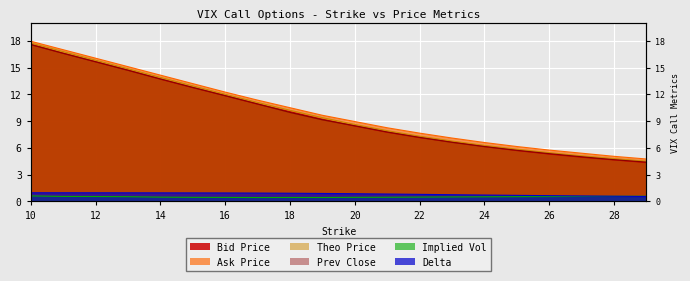

What is the total value across all series at 24?

26.4